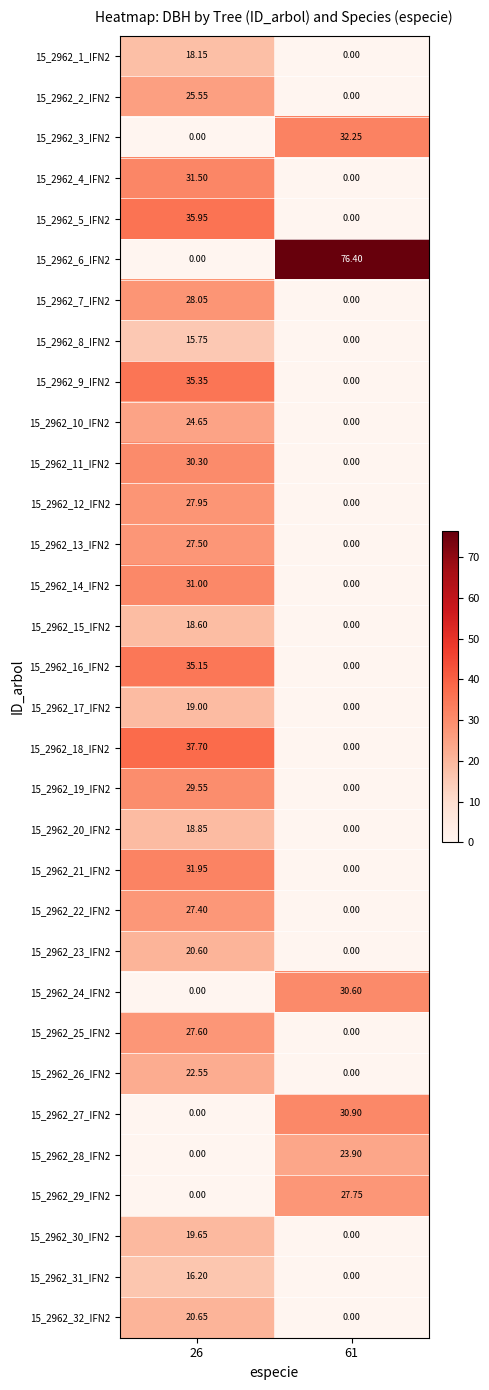

What is the total value across all series at 61?

221.8